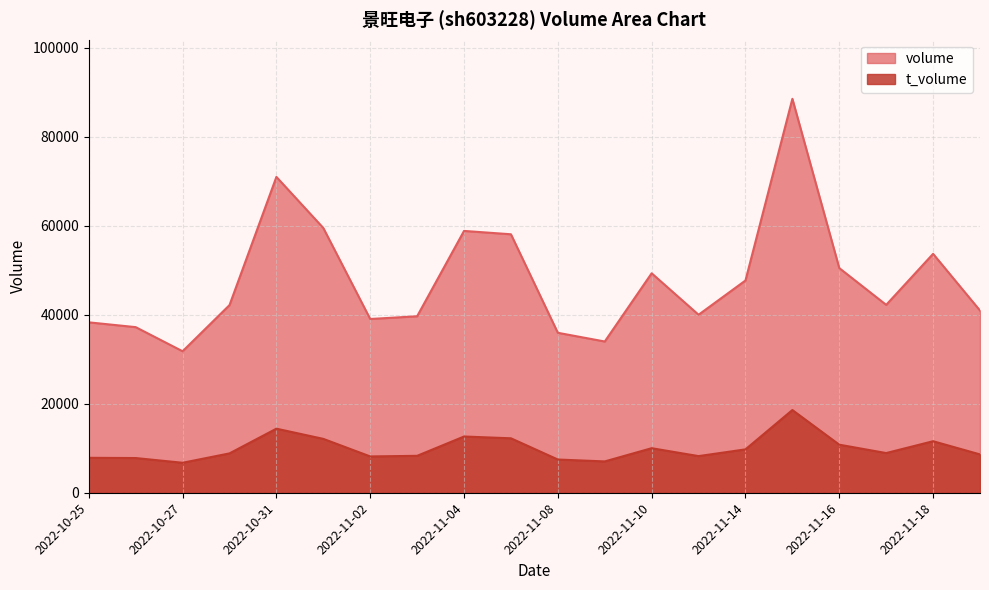

At which label does volume first exceed 42218?

2022-10-31